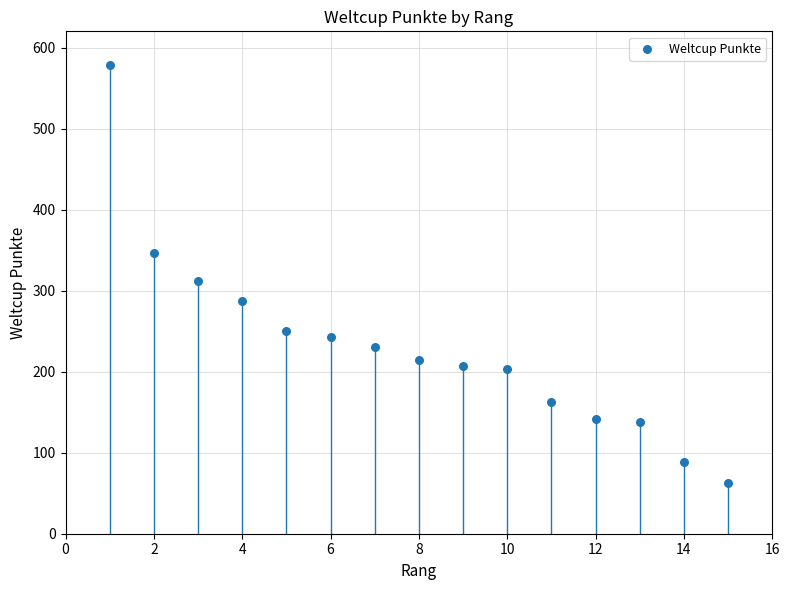

What is the range of X values (max minus min)?

14